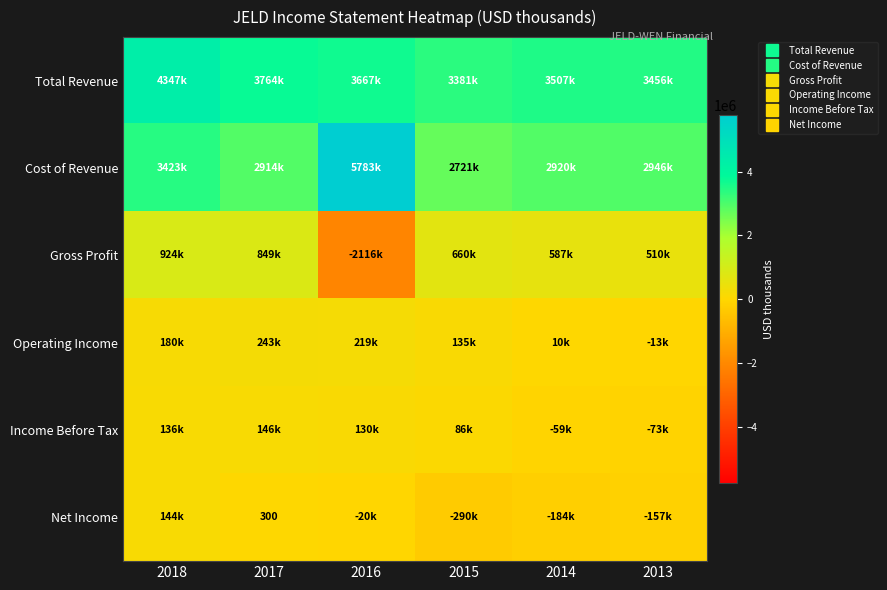

The value of Income Before Tax at 2016 is 130300. True or false?

True